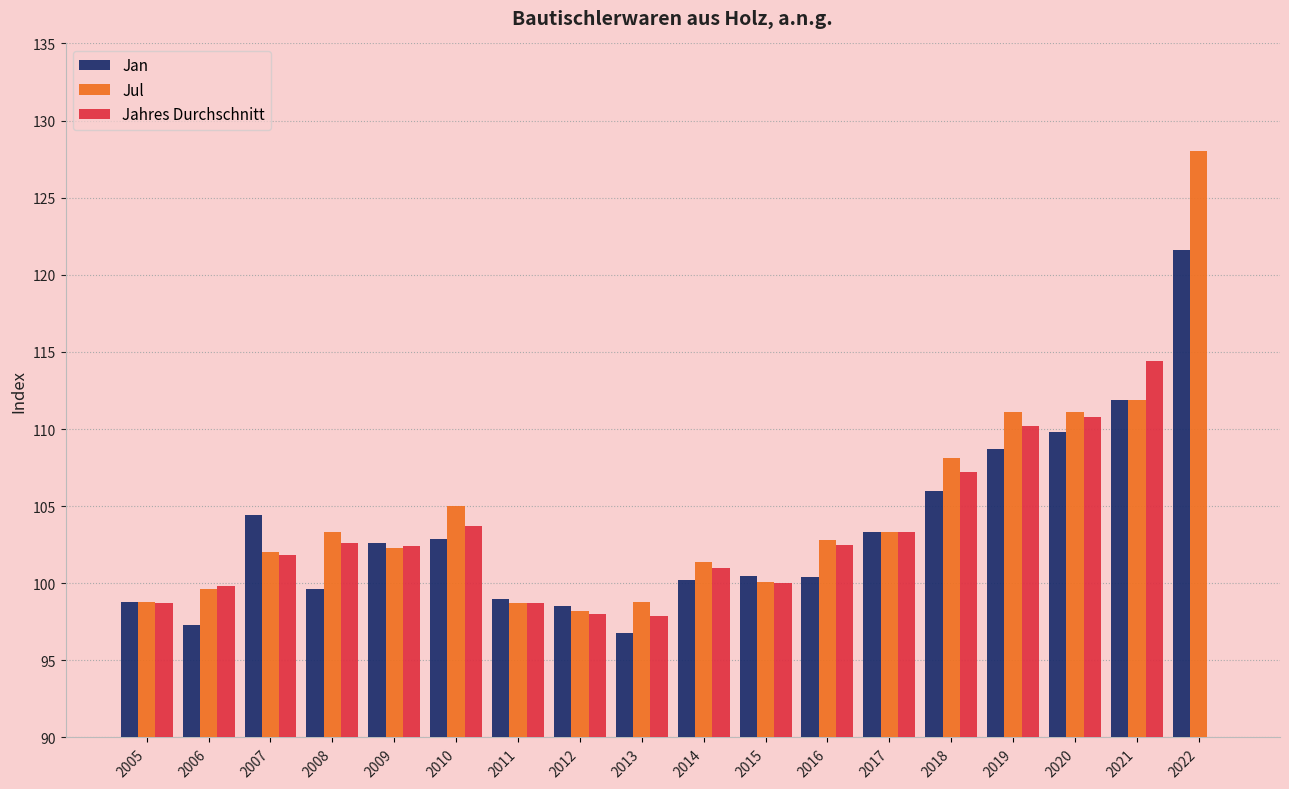

Reading left to right, what are all the values shown in this chart?

Jan: 2005=98.8	2006=97.3	2007=104.4	2008=99.6	2009=102.6	2010=102.9	2011=99.0	2012=98.5	2013=96.8	2014=100.2	2015=100.5	2016=100.4	2017=103.3	2018=106.0	2019=108.7	2020=109.8	2021=111.9	2022=121.6
Jul: 2005=98.8	2006=99.6	2007=102.0	2008=103.3	2009=102.3	2010=105.0	2011=98.7	2012=98.2	2013=98.8	2014=101.4	2015=100.1	2016=102.8	2017=103.3	2018=108.1	2019=111.1	2020=111.1	2021=111.9	2022=128.0
Jahres Durchschnitt: 2005=98.7	2006=99.8	2007=101.8	2008=102.6	2009=102.4	2010=103.7	2011=98.7	2012=98.0	2013=97.9	2014=101.0	2015=100.0	2016=102.5	2017=103.3	2018=107.2	2019=110.2	2020=110.8	2021=114.4	2022=0.0